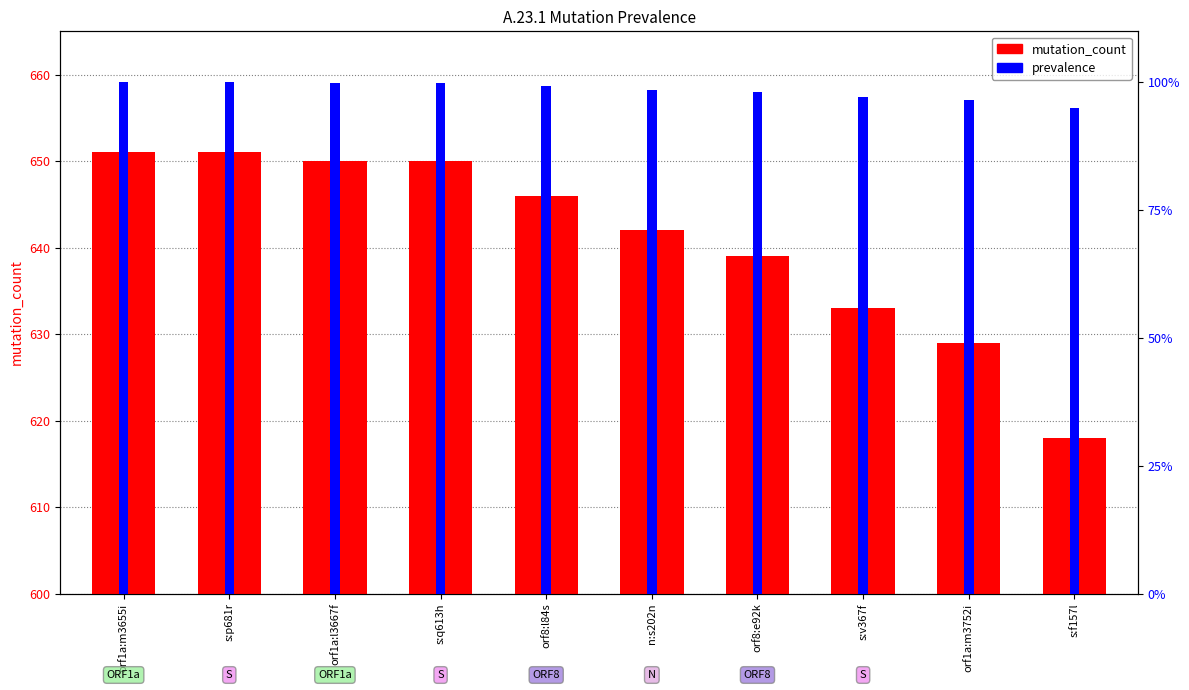

Are the bars grouped side by side (vs. stacked)?

Yes